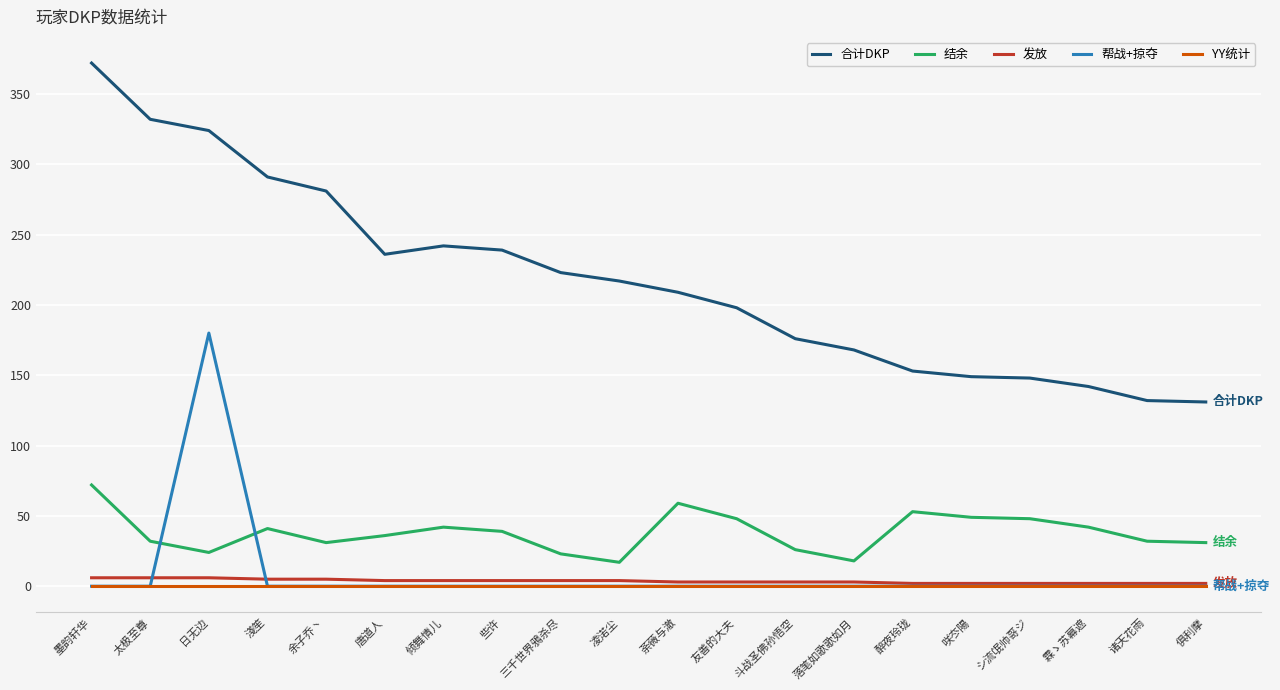

What is the minimum value for 结余?

17